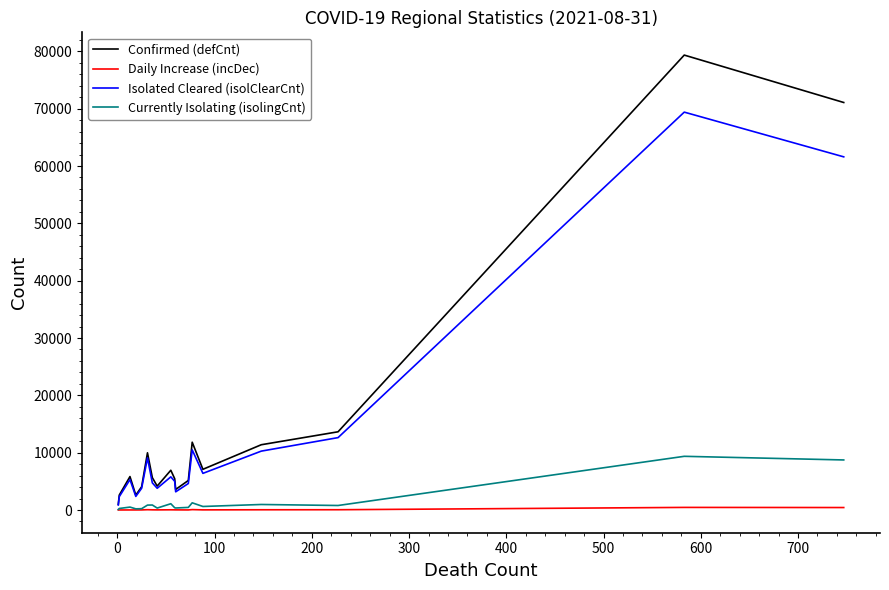

List the series in order of their peak value, lowest first.

Daily Increase (incDec), Currently Isolating (isolingCnt), Isolated Cleared (isolClearCnt), Confirmed (defCnt)